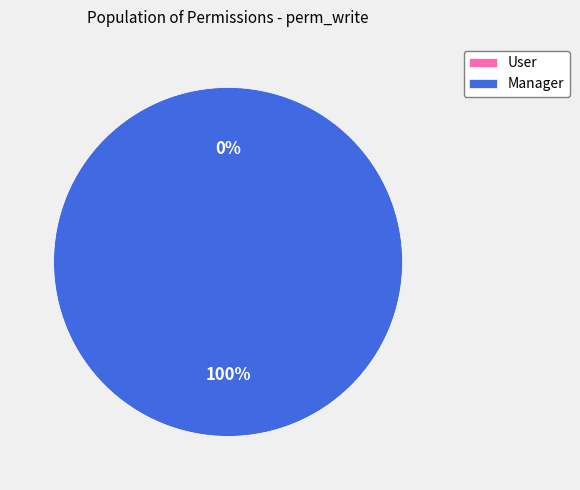

Is access_account_regularization_manager the majority of the pie?

Yes